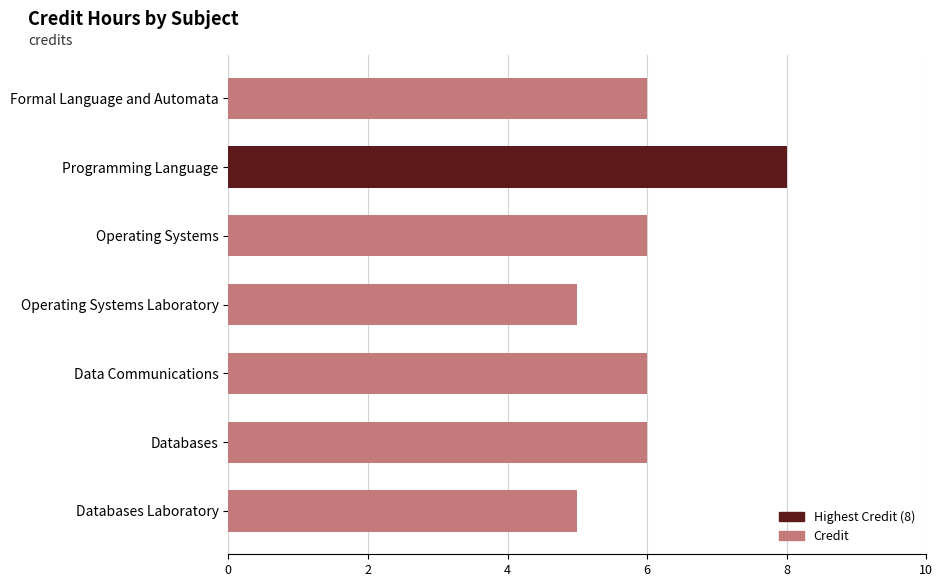

Reading bottom to top, extract all data points from this chart.

Databases Laboratory=5	Databases=6	Data Communications=6	Operating Systems Laboratory=5	Operating Systems=6	Programming Language=8	Formal Language and Automata=6